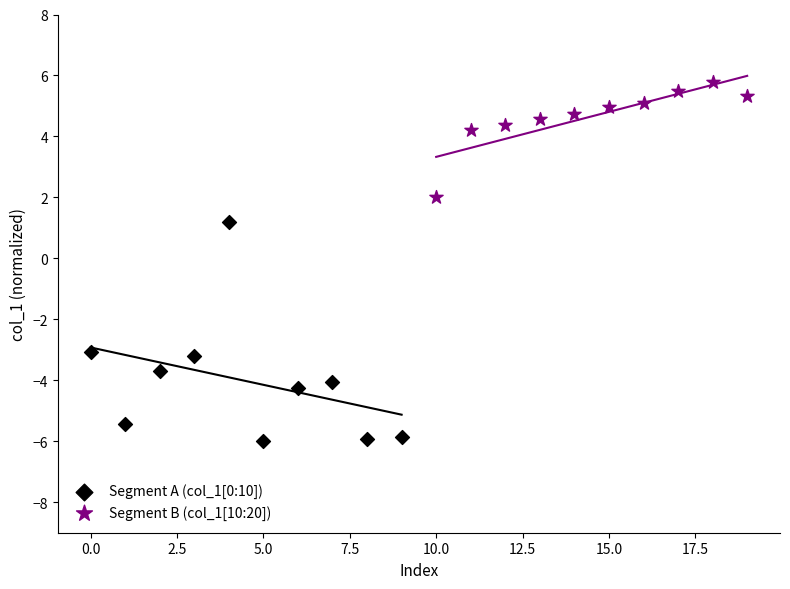

Which series has the widest spread of Y values?

Segment A (col_1[0:10])